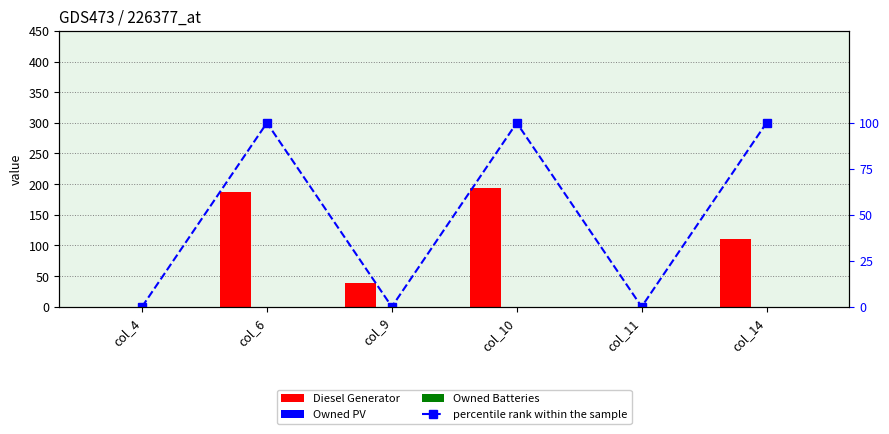

What is the difference between the second highest and minimum values in the percentile rank within the sample series?

100